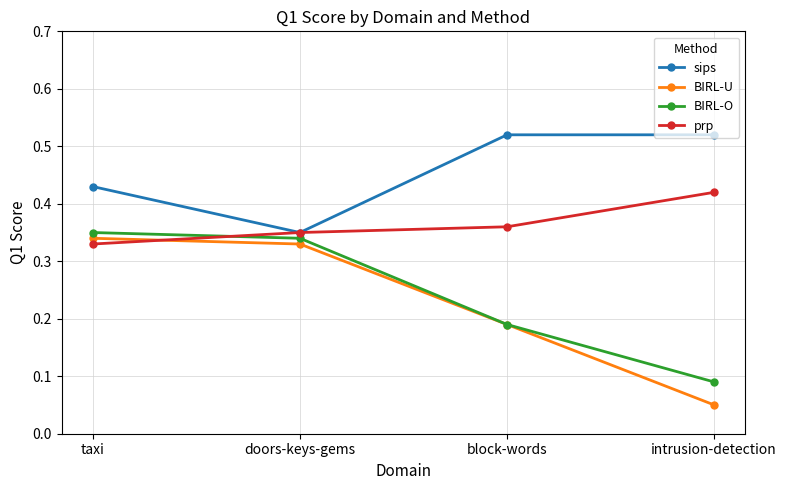

The value of BIRL-U at taxi is 0.1. True or false?

False